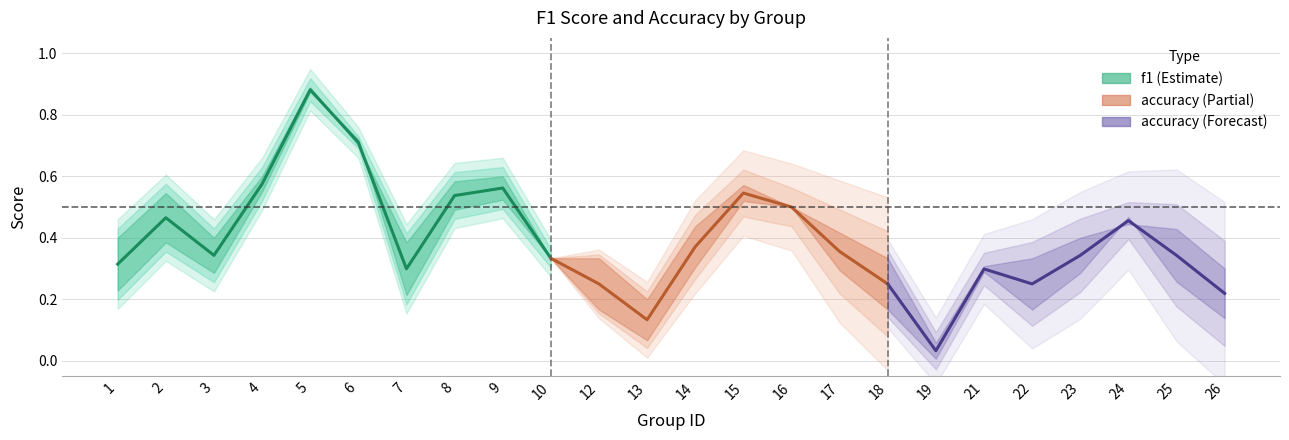

At how many categories does at least one series exceed 0?

24